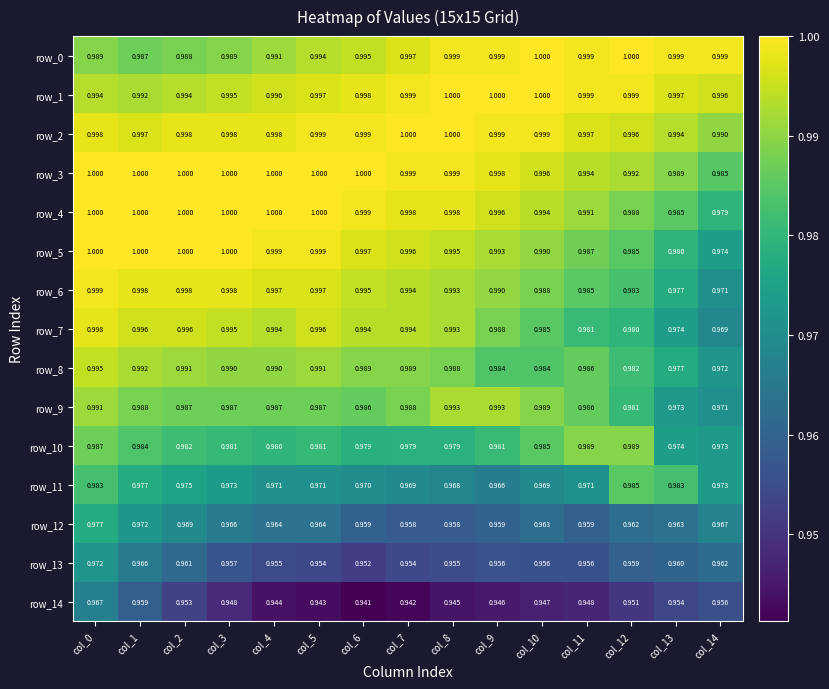

Is the value of row_4 at col_5 greater than the value of row_9 at col_5?

Yes